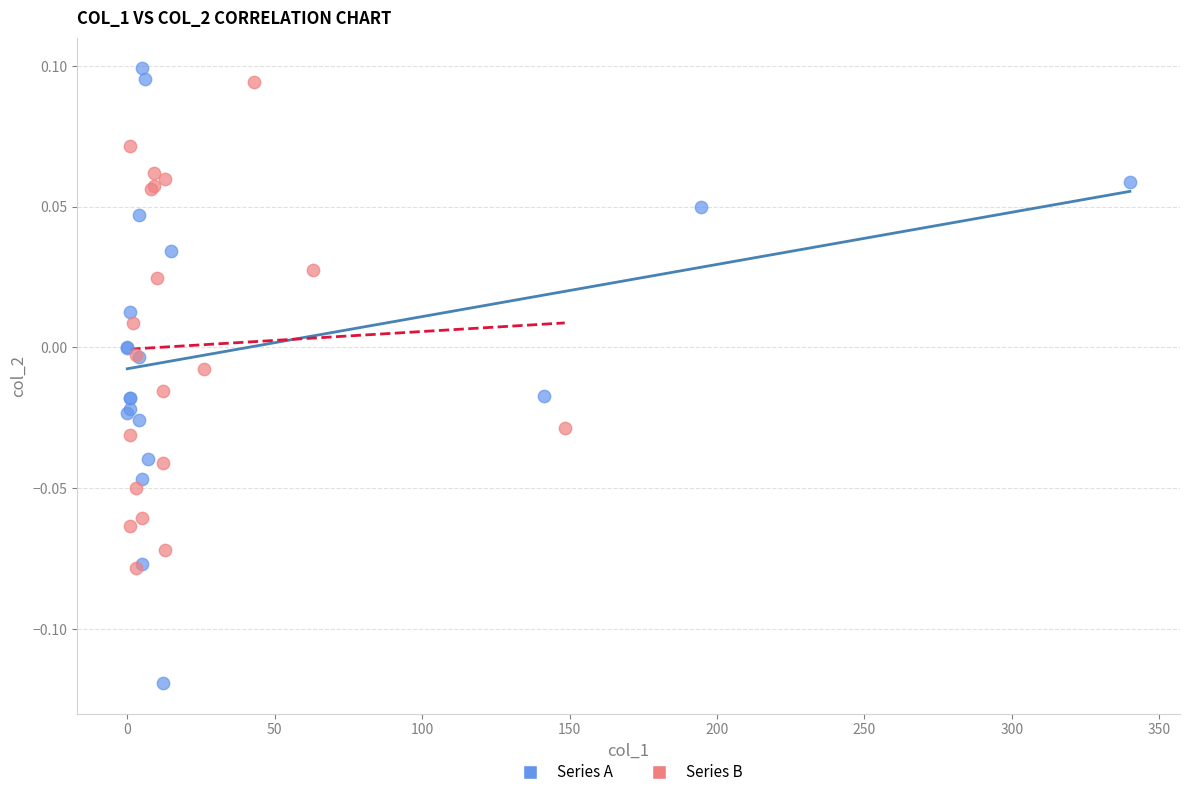

Which series reaches the minimum Y coordinate?

Series A